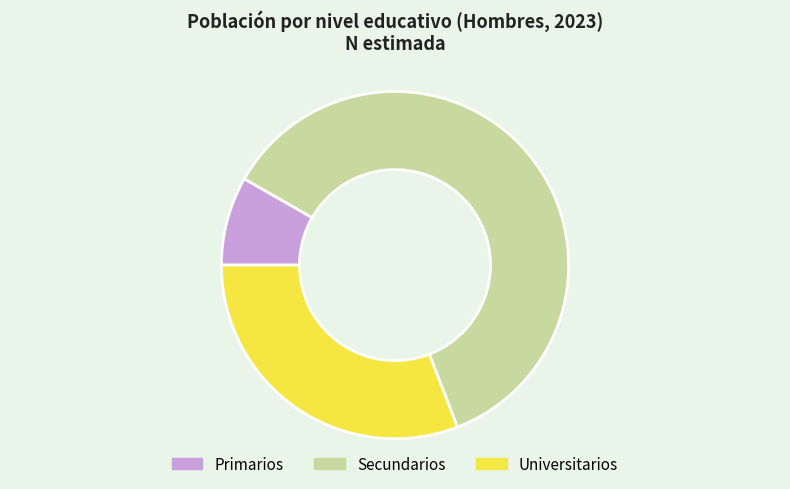

How many slices are in this pie chart?

3